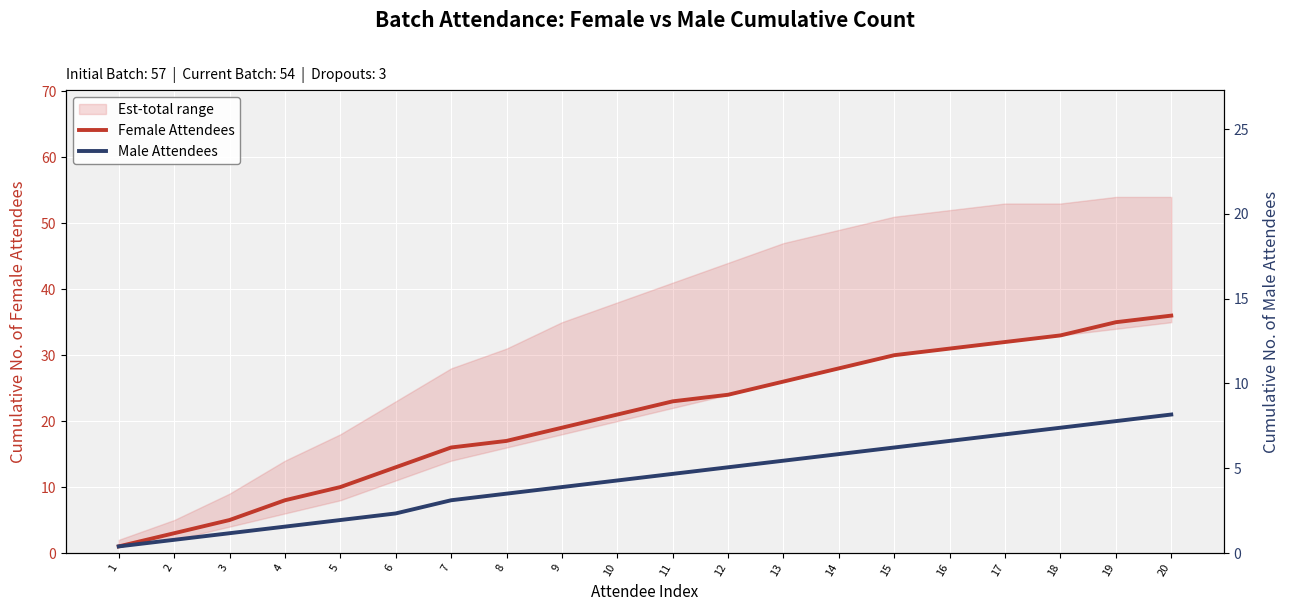

Where is Female Attendees nearest to the value 18?

8